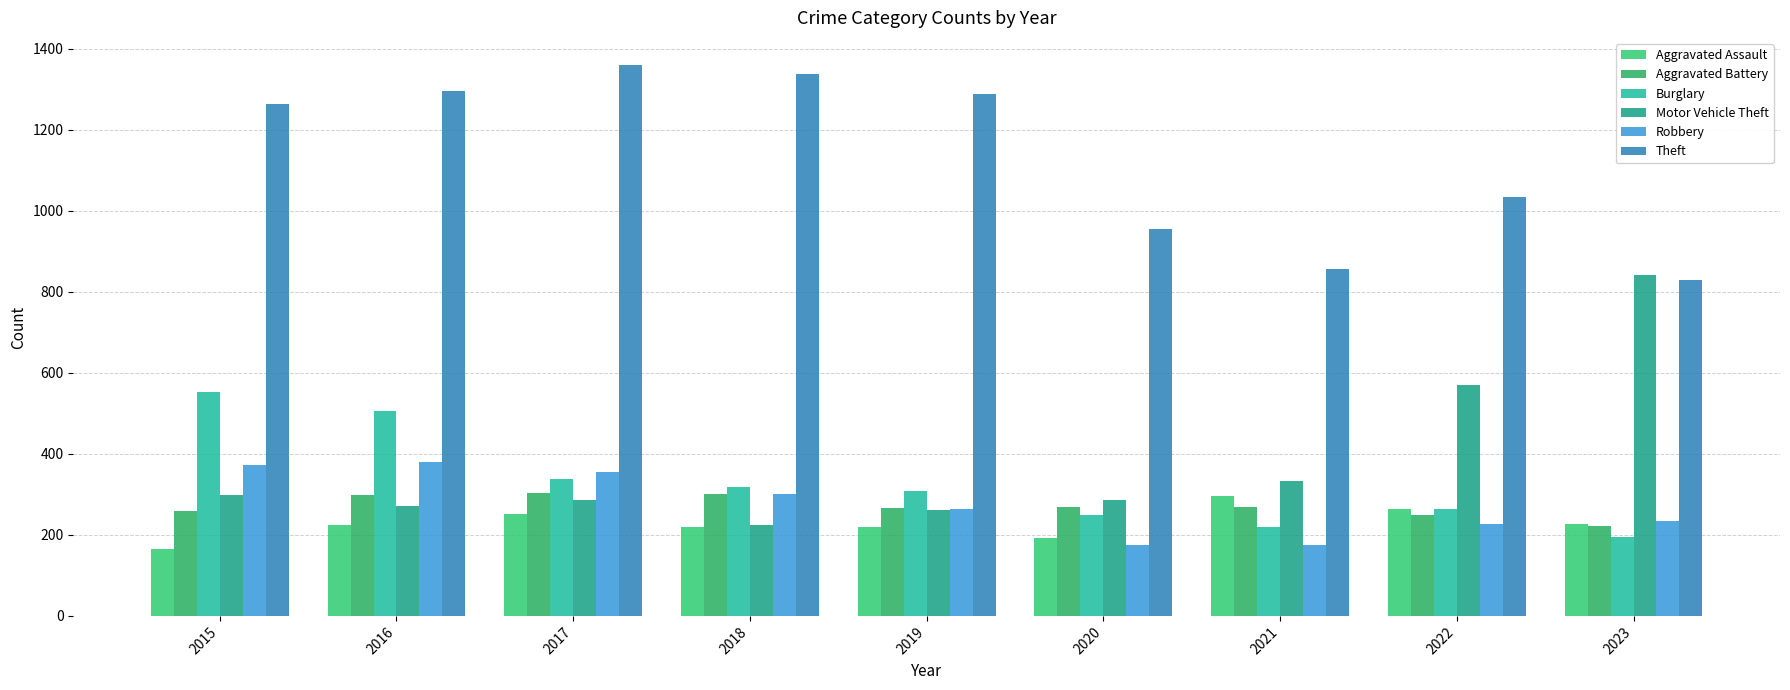

At which category is the sum across all series the highest?

2016